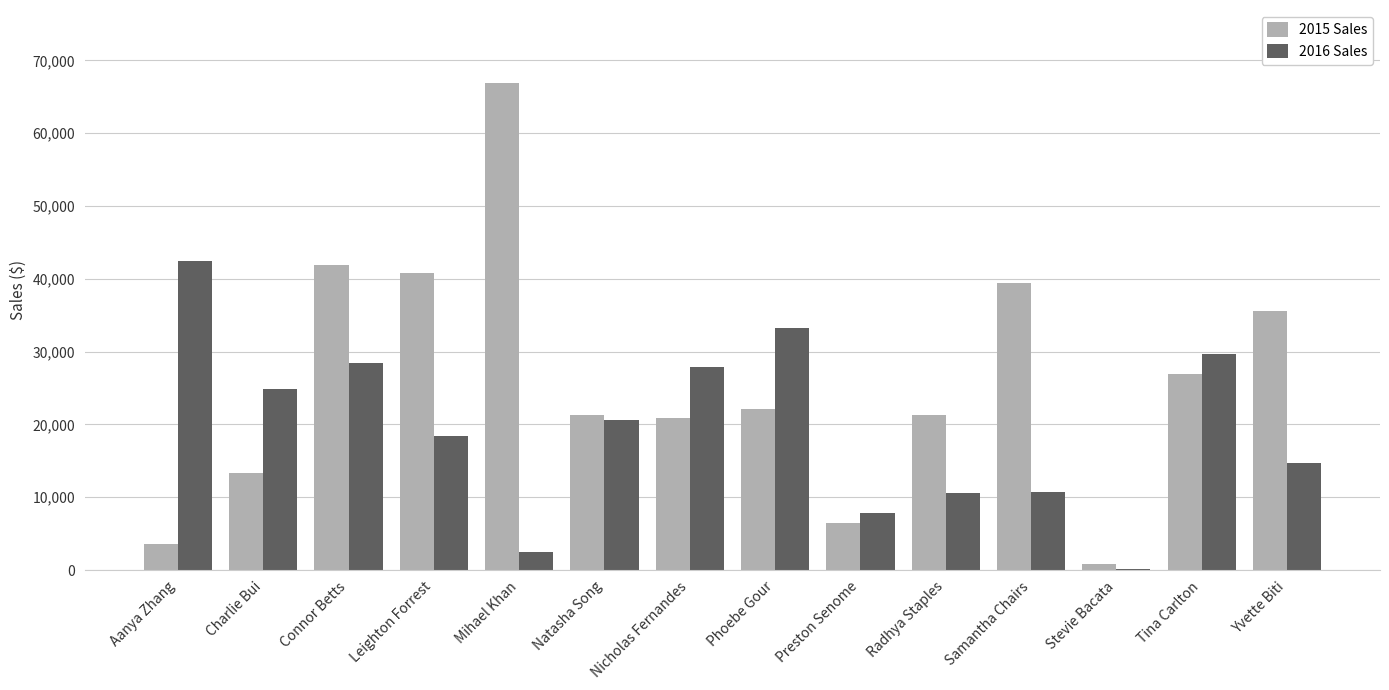

What is the sum of all 2015 Sales values?

361480.8